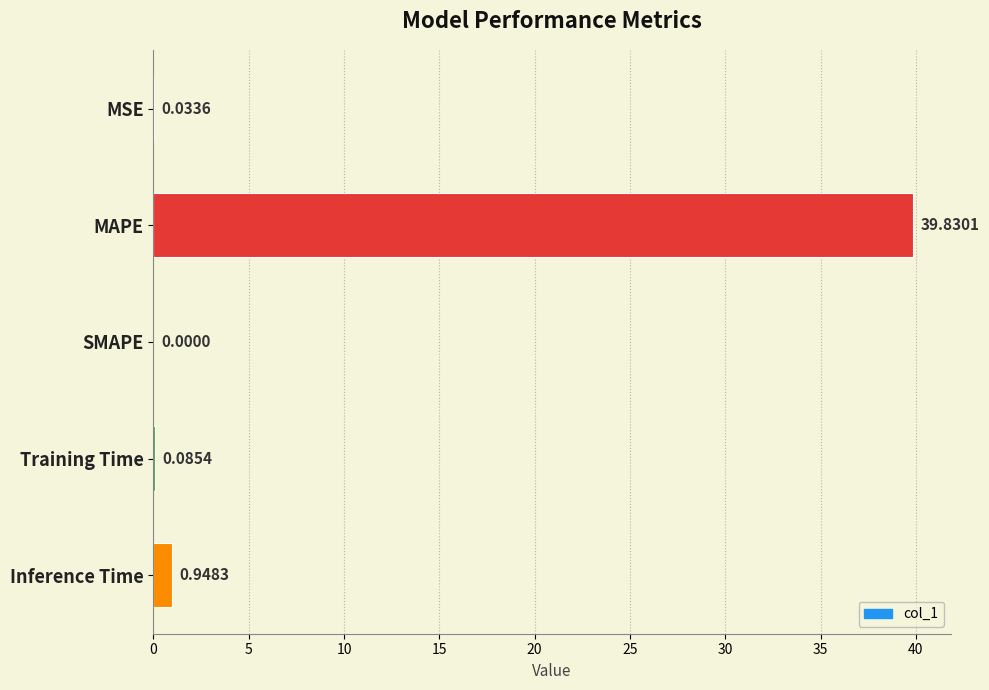

Which category has the highest value across all series?

MAPE